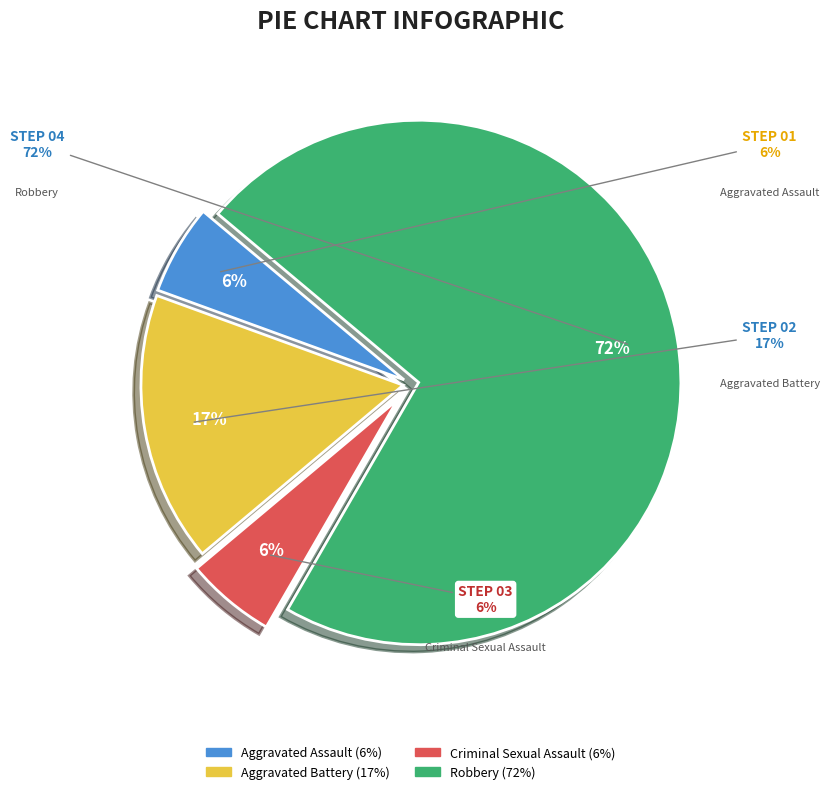

To the nearest percent, what is the average slice percentage?

25%